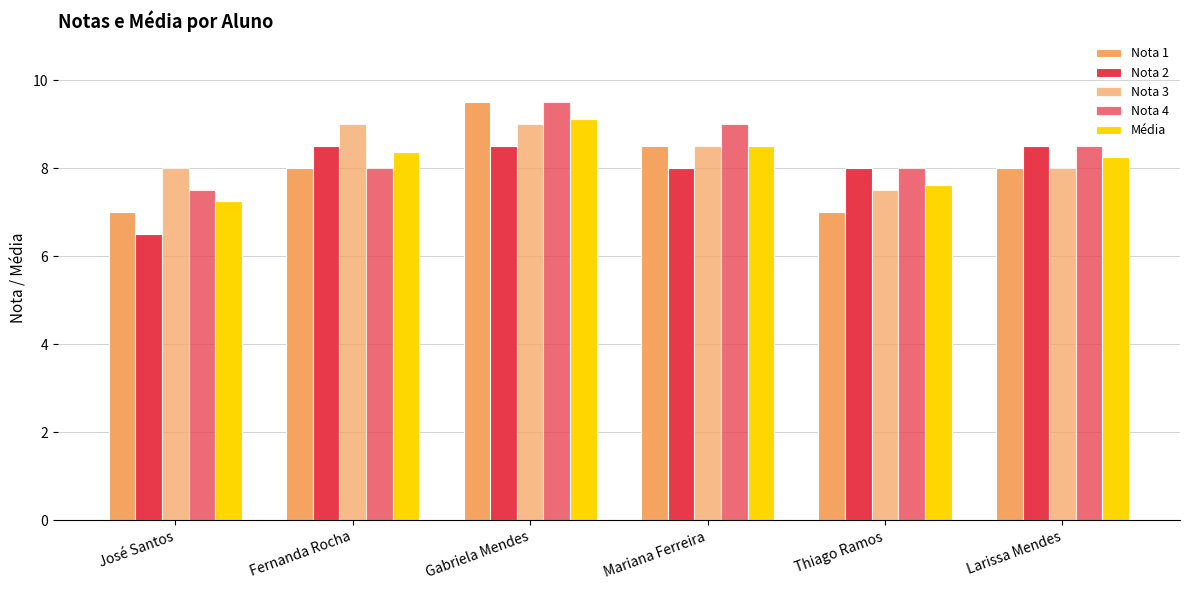

How many data points does each series have?

6